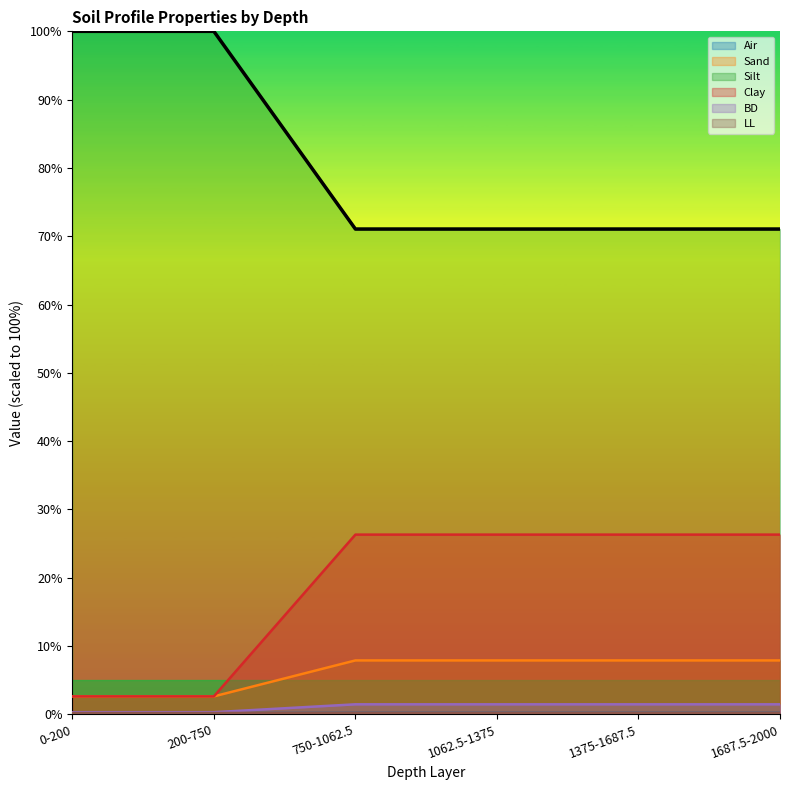

What is the sum of the Sand values at 750-1062.5 and 1687.5-2000?

15.8